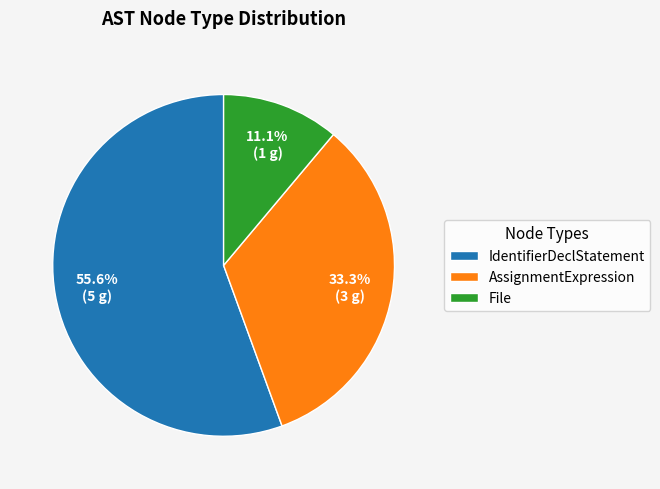

How much of the chart is everything except File?

88.9%